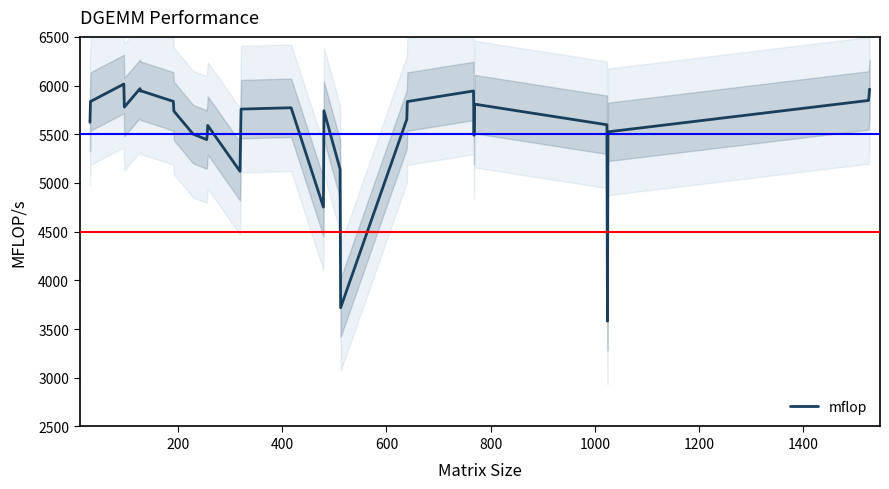

Does the chart have visible grid lines?

No